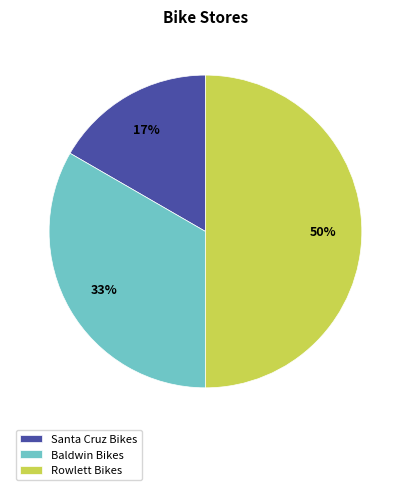

To the nearest percent, what is the difference between the Santa Cruz Bikes and Rowlett Bikes slice percentages?

33%